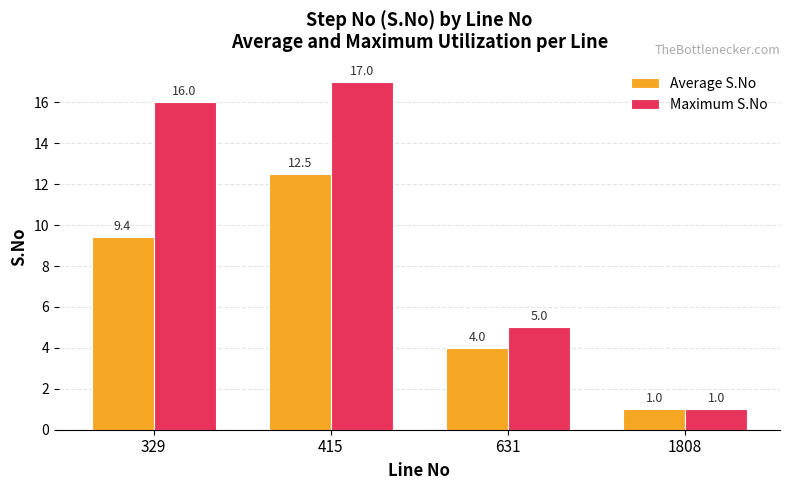

Which category has the lowest value across all series?

1808